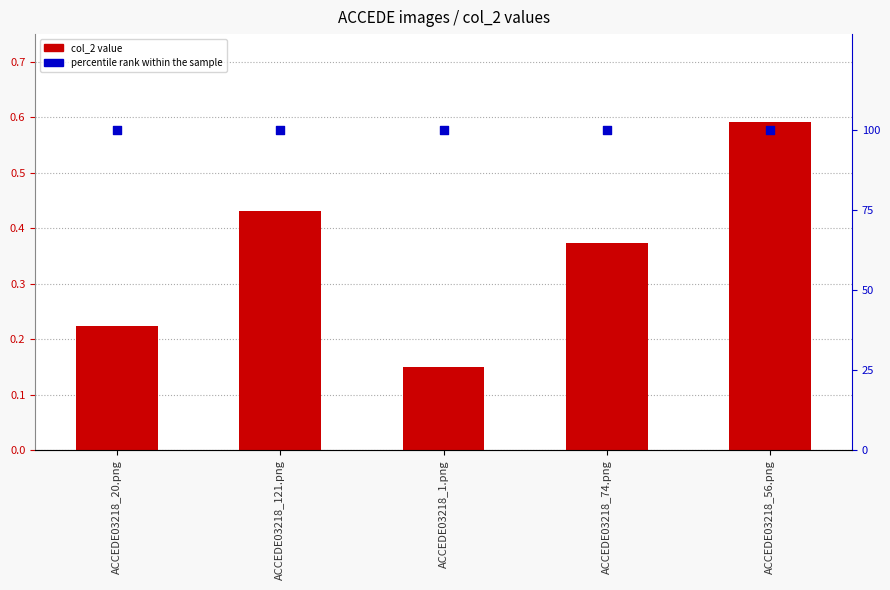

Which series contains the highest Y value?

percentile rank